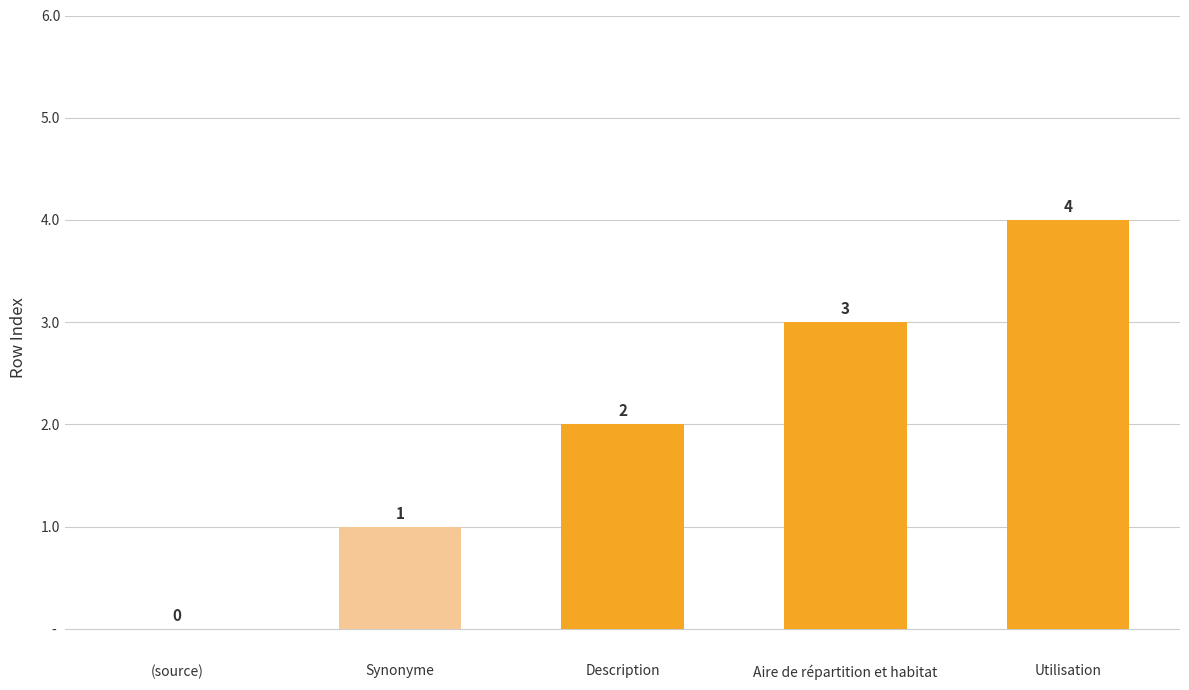

What is the greatest value displayed?

4